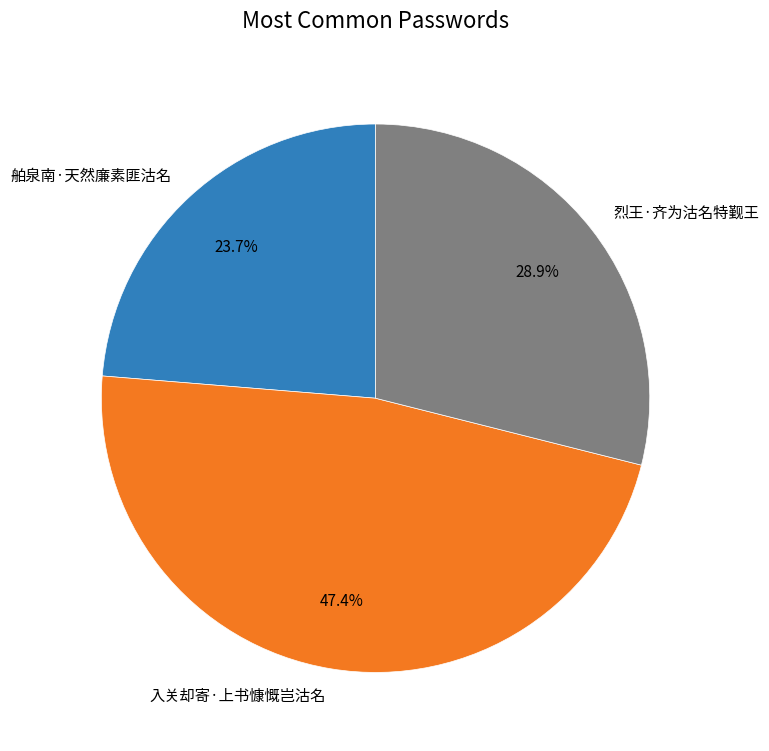

Does 舶泉南·天然廉素匪沽名 represent more than half of the total?

No